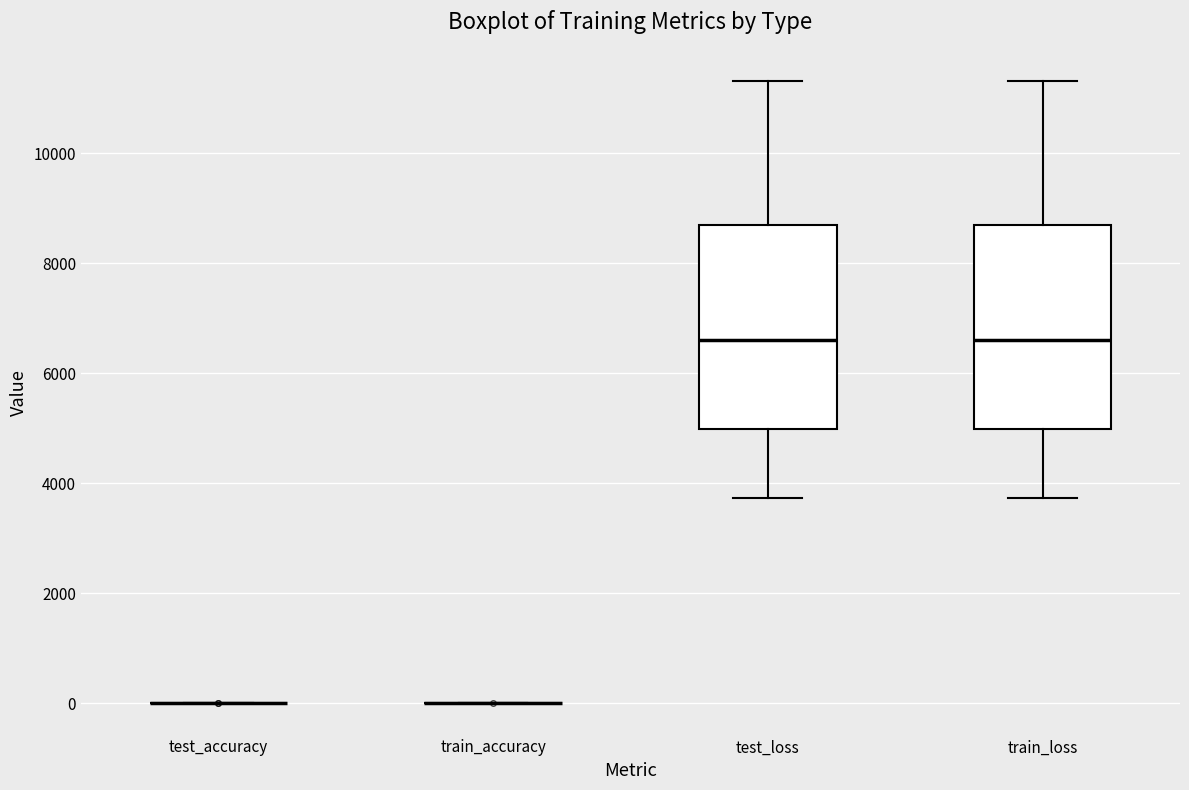

Where is the upper edge of the box for test_loss on the y-axis? The values are not printed on the chart, so give them approximately, as read against the axis.

8600